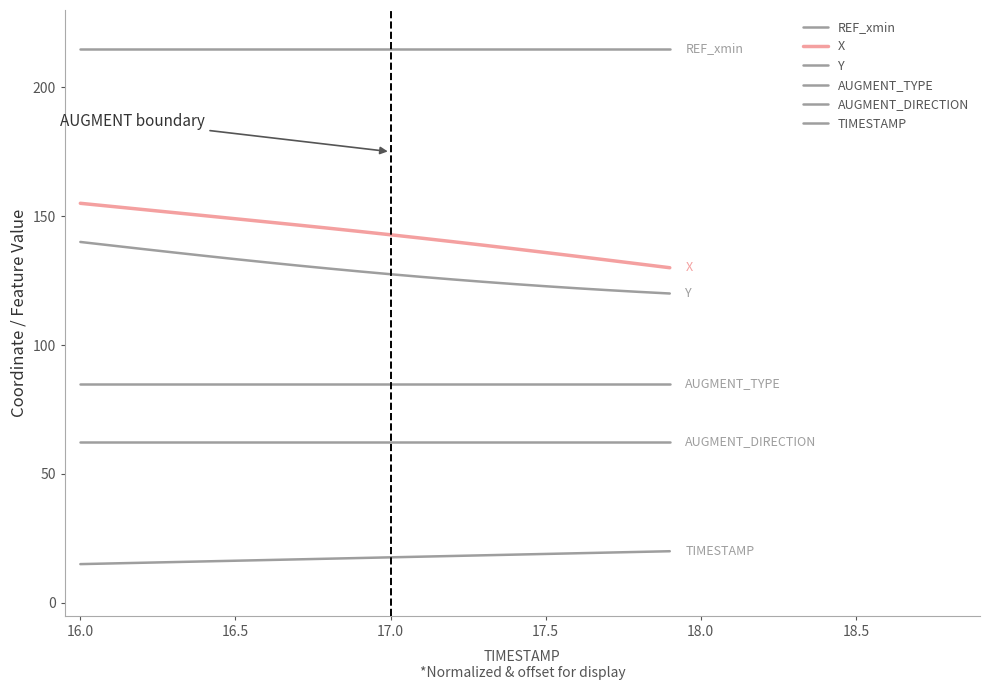

What is the highest value of the X series?

155.0